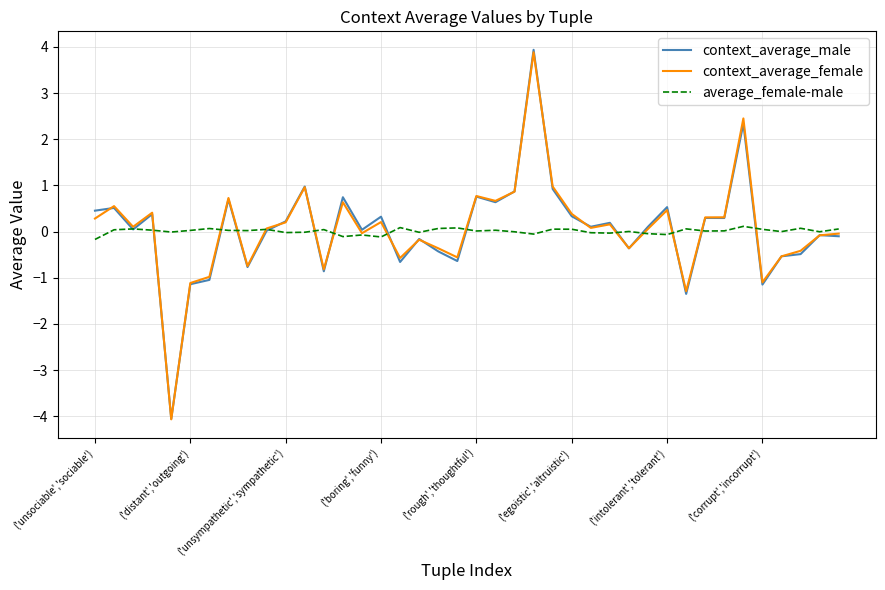

What is the highest value of the context_average_female series?

3.9